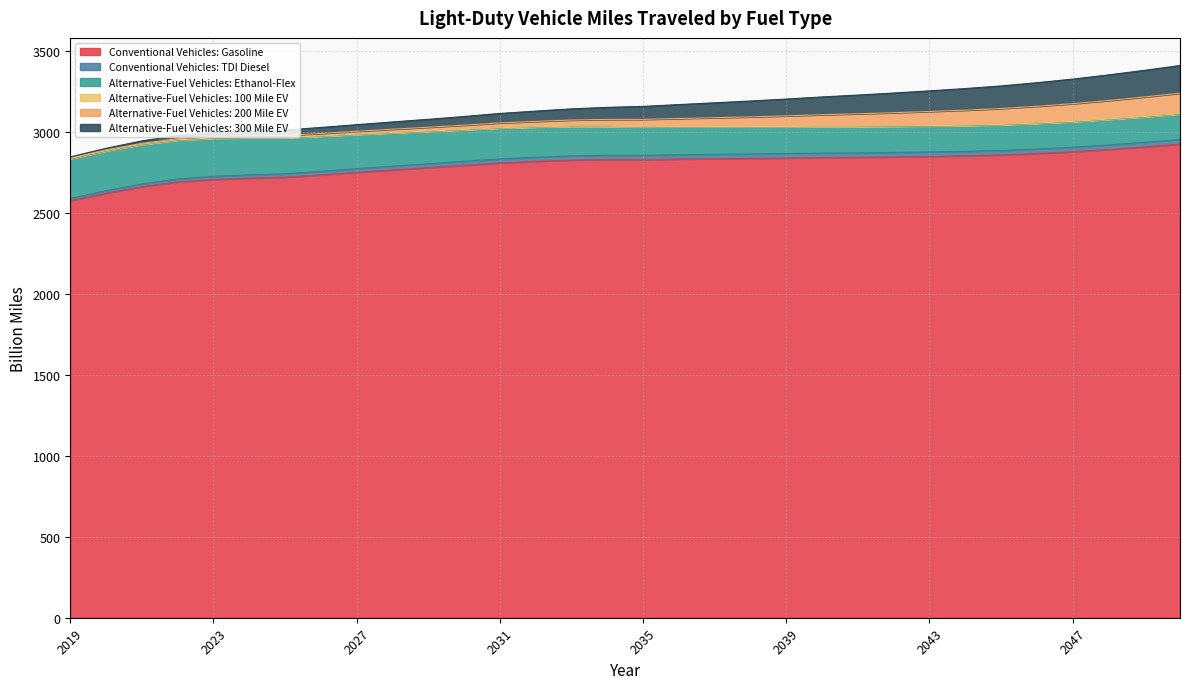

What is the greatest value displayed?

3413.4